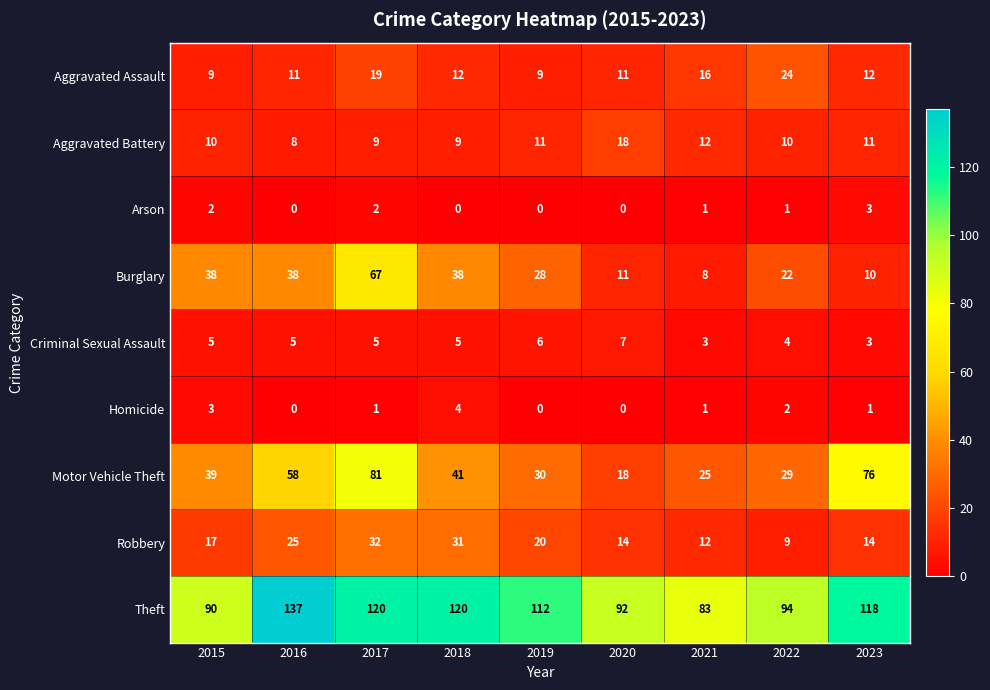

What is the total value across all series at 2020?

171